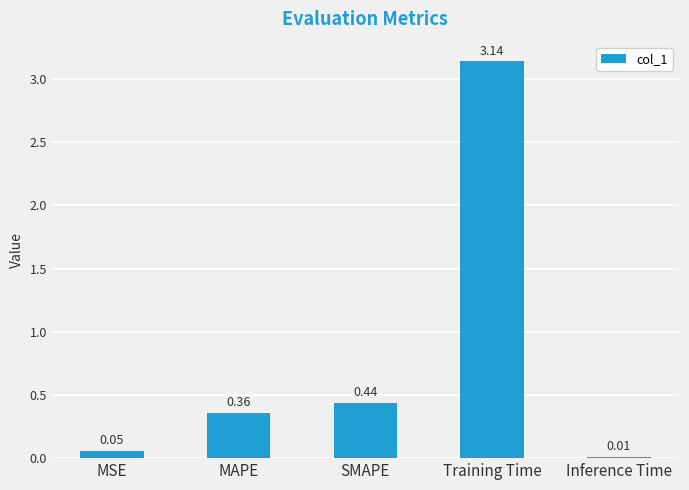

What is the average value?

0.8